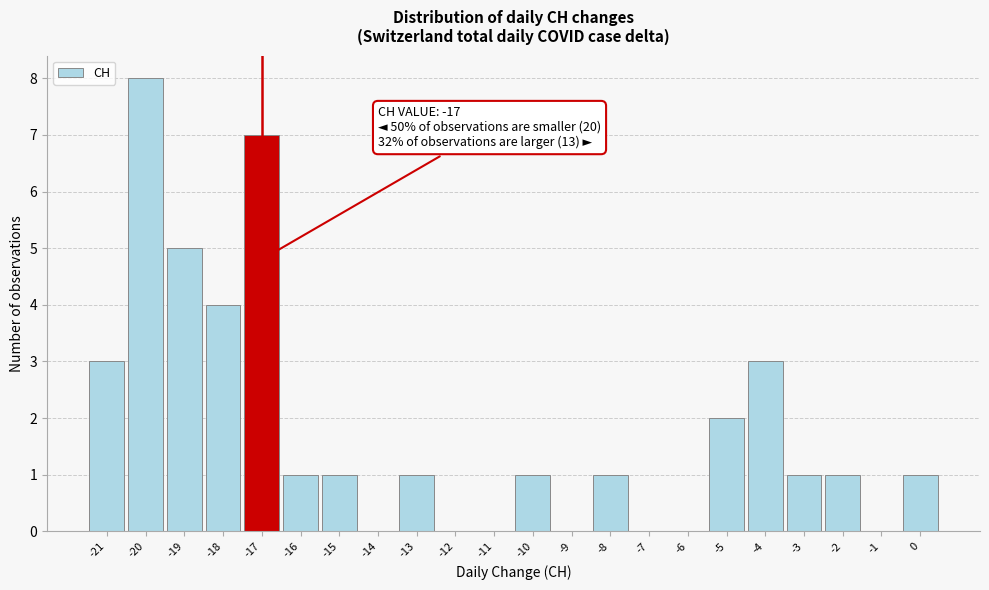

Which range on the x-axis has the tallest bar?

-20.5 to -19.5